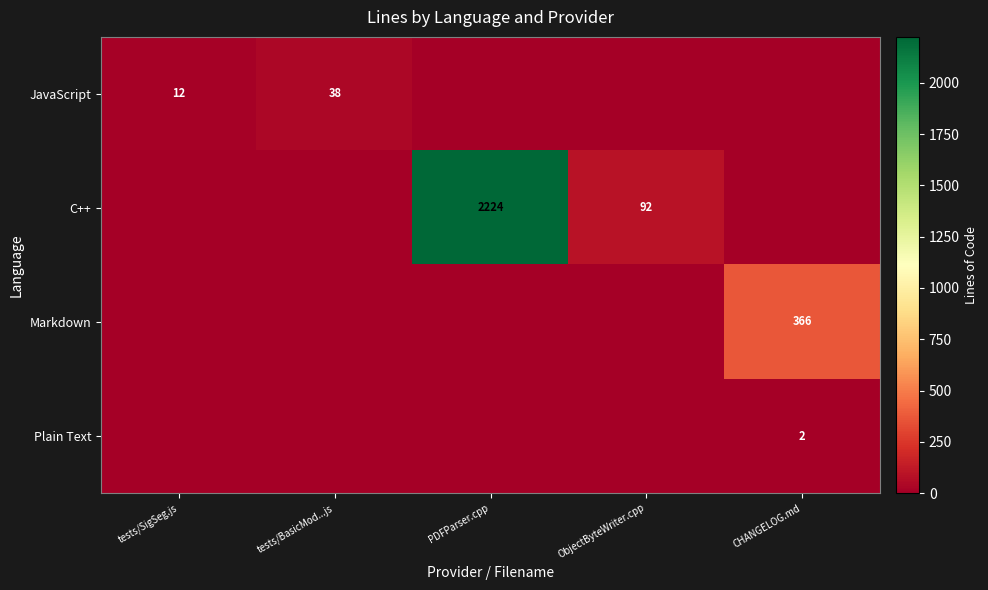

What is the difference between the highest and lowest values at PDFParser.cpp?

2224